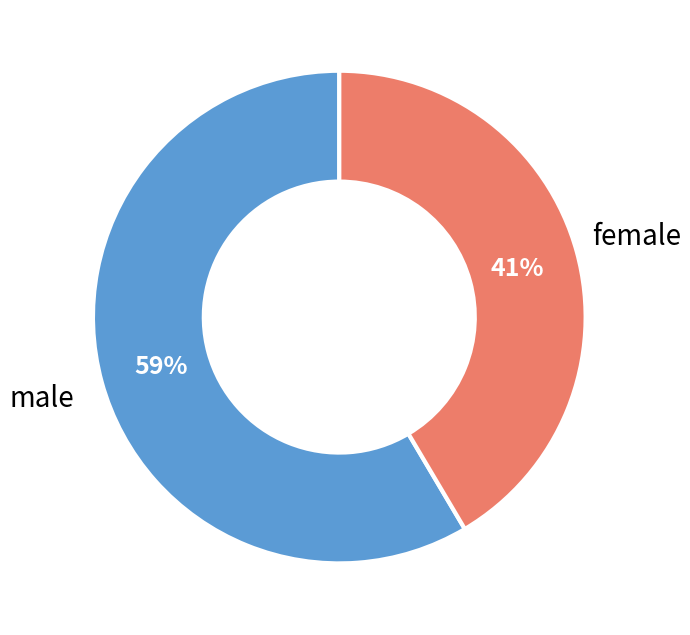

Count the number of slices in the pie.

2